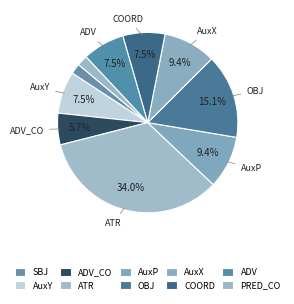

Does AuxX represent more than half of the total?

No